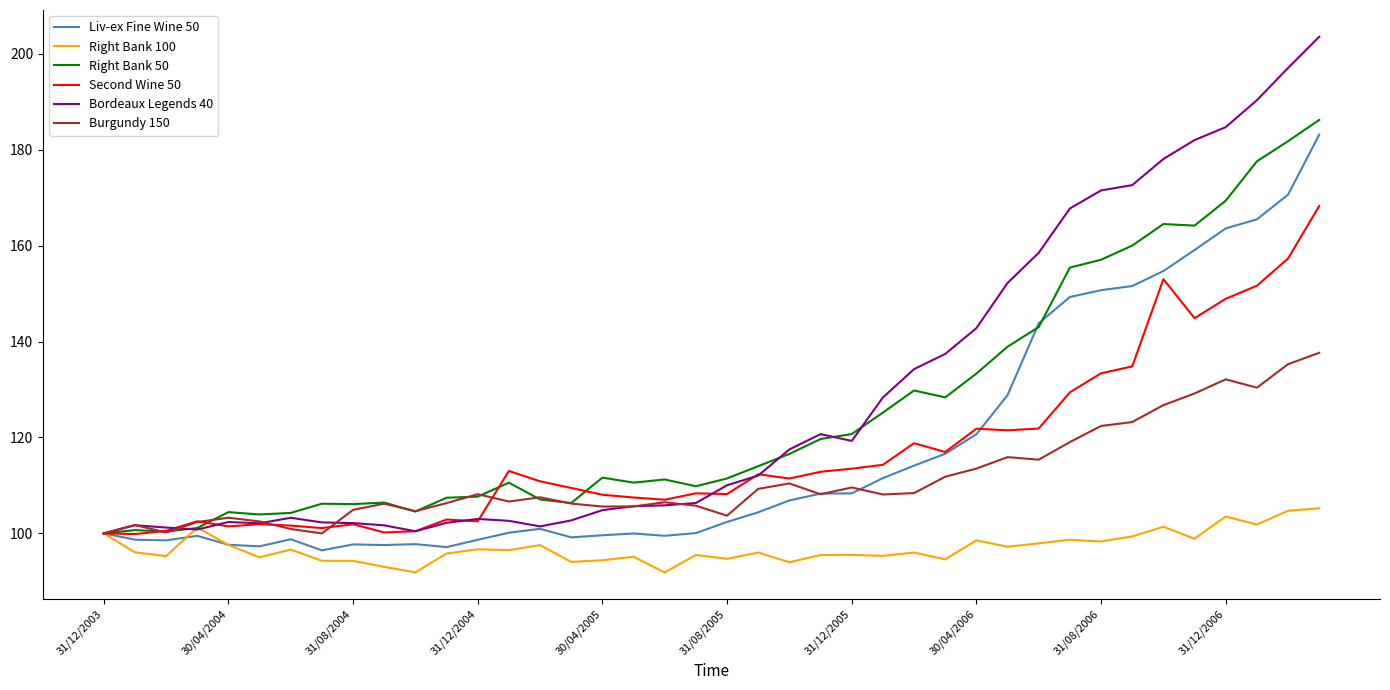

Which series has the largest range (max minus min)?

Bordeaux Legends 40